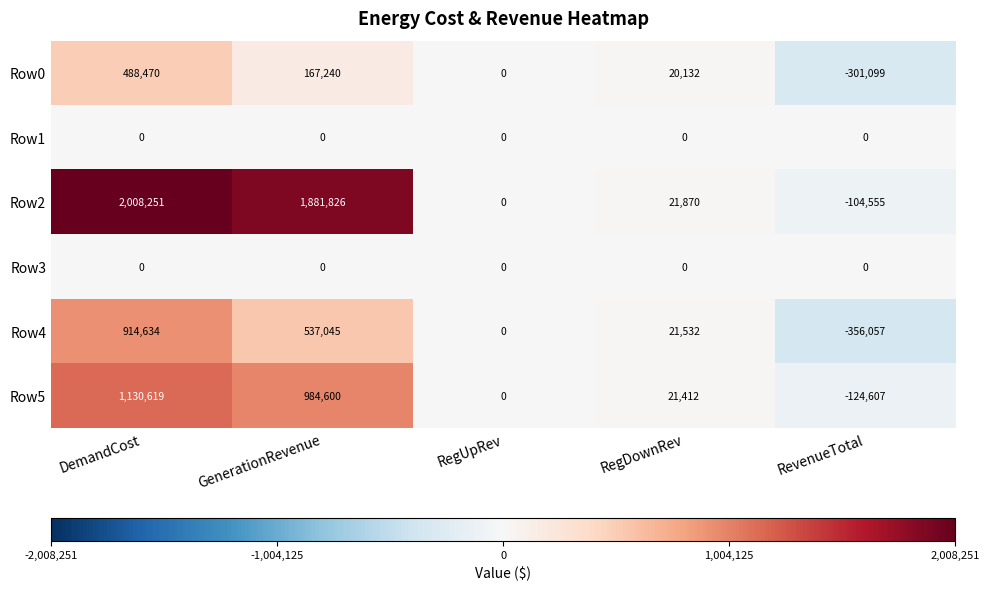

How many series are shown in this chart?

6